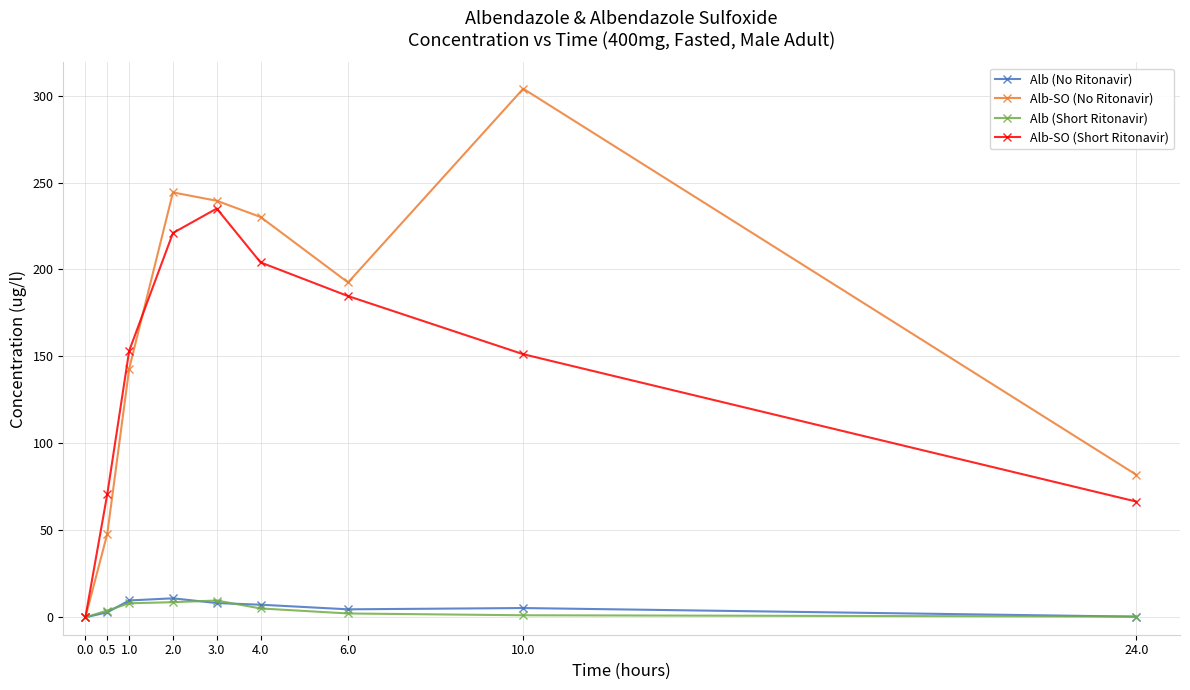

Which series has the largest total across all categories?

Alb-SO (No Ritonavir)